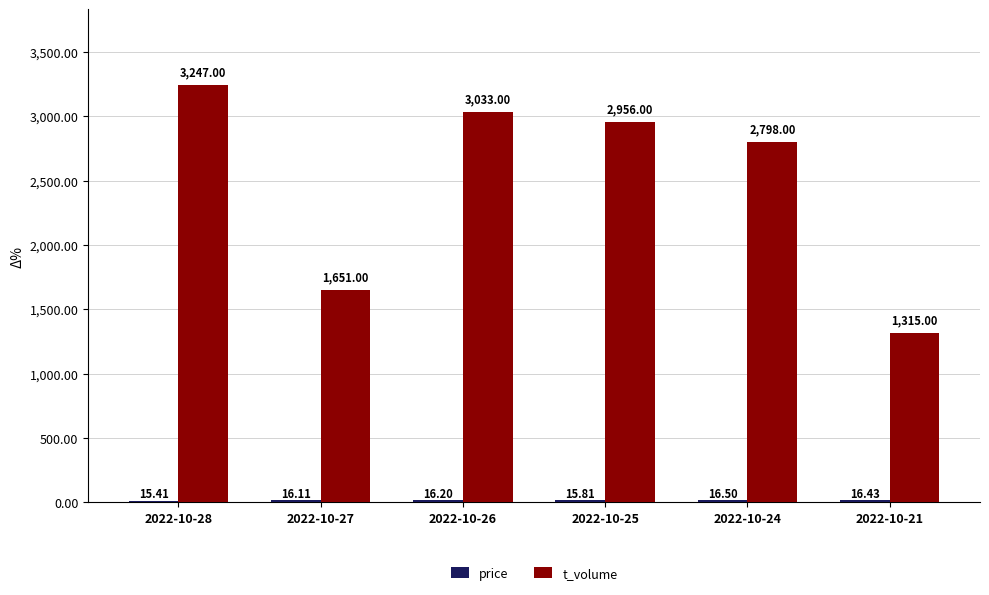

Where does the t_volume series first go above 2956?

2022-10-28